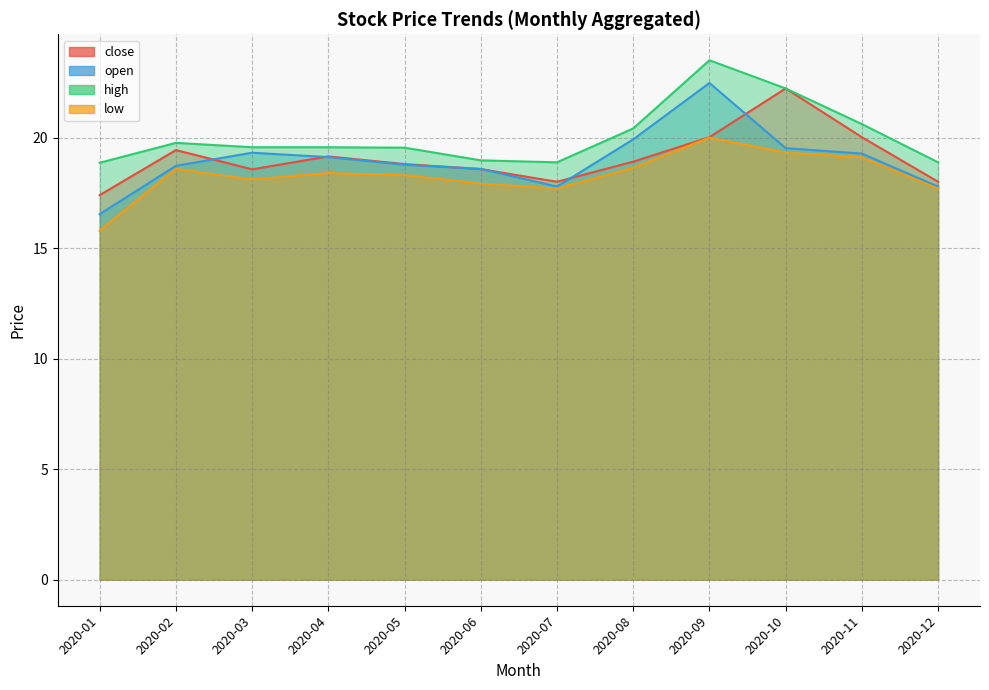

True or false: high and low intersect in this chart.

False